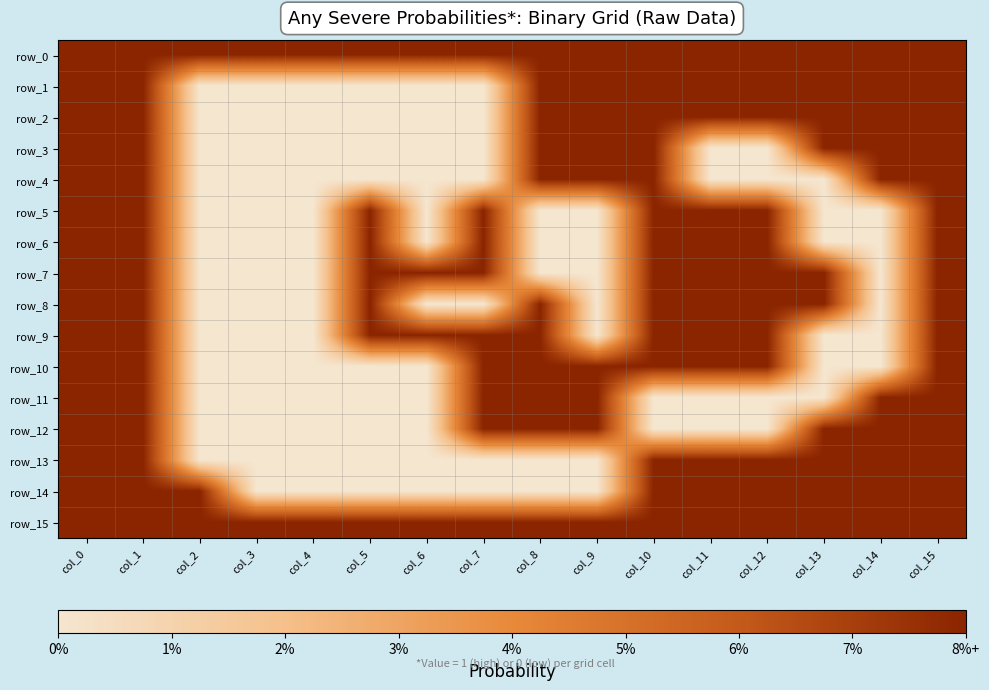

True or false: row_11 has a value of -1 at col_12.

False